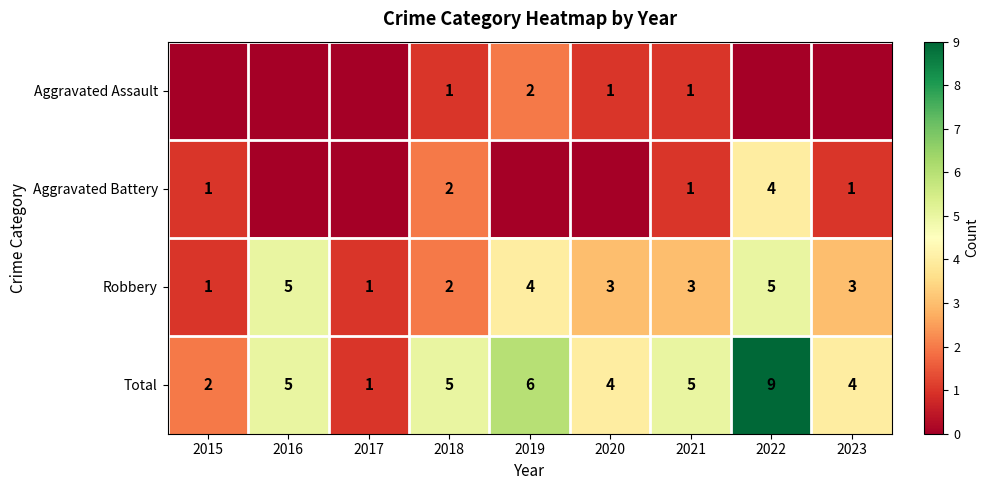

How many Total values are between 4 and 5?

5